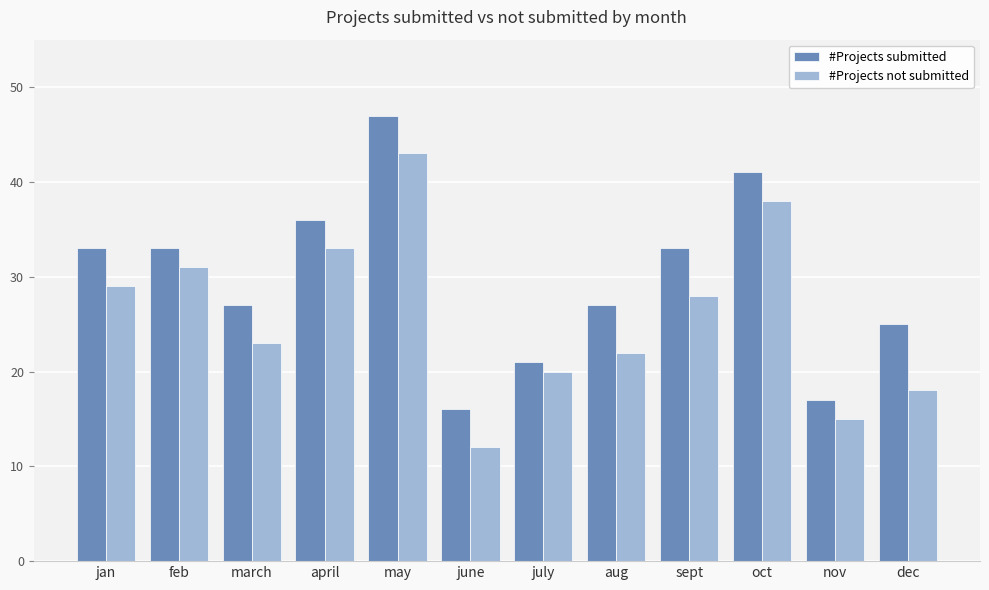

What is the difference between the maximum and minimum values in the #Projects submitted series?

31